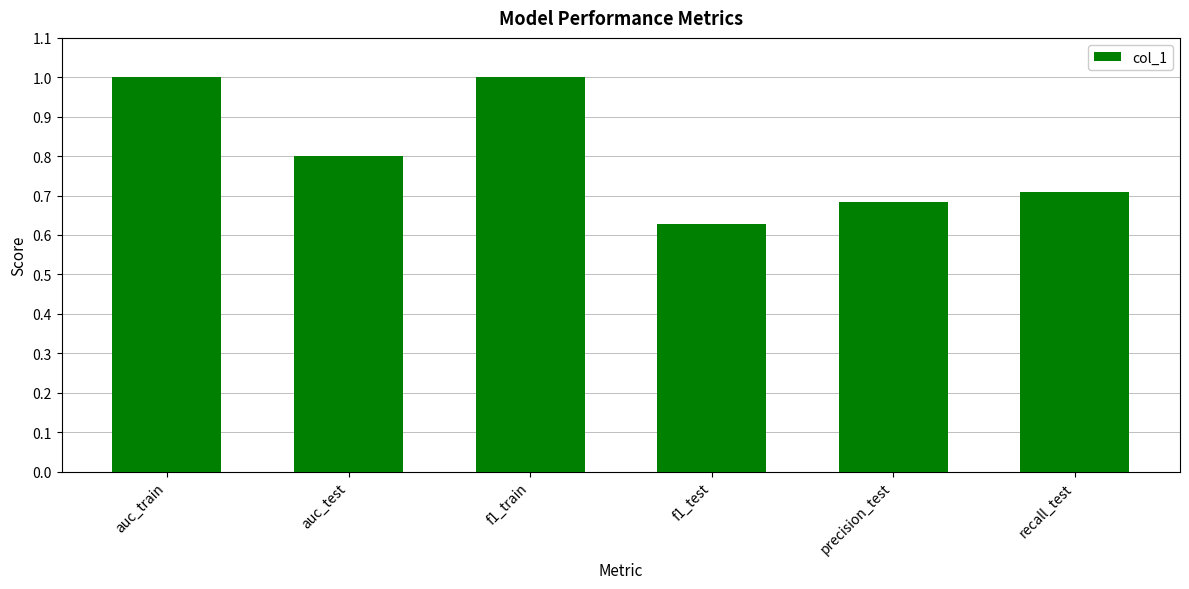

What is the label of the 6th bar from the right?

auc_train